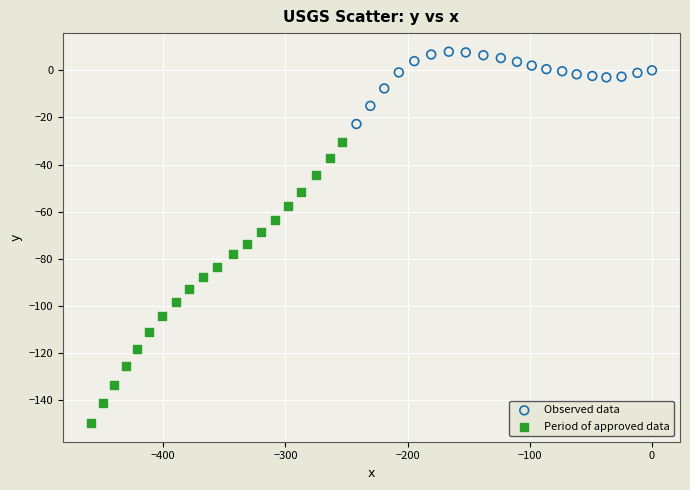

Which series contains the highest Y value?

Observed data